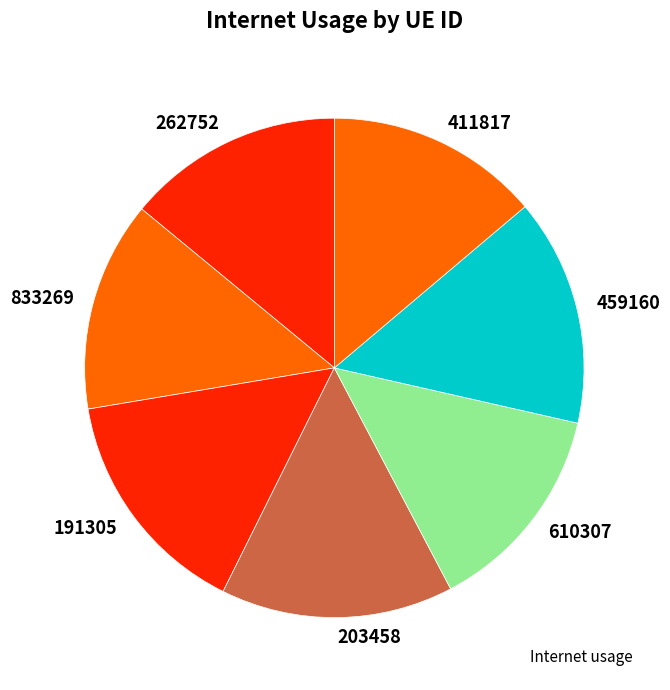

The 411817 slice represents 14% of the pie. True or false?

True